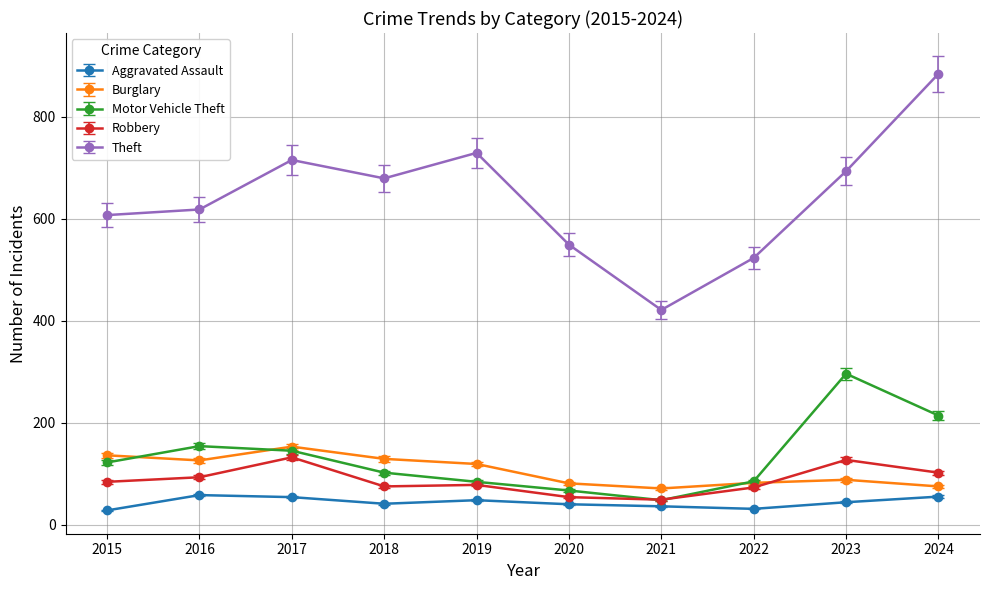

Is the value of Aggravated Assault at 2021 greater than the value of Burglary at 2022?

No